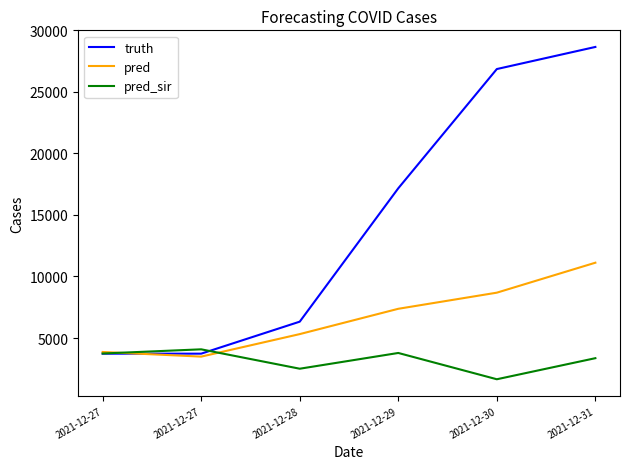

Is it true that pred equals 15242.1 at 2021-12-30?

False